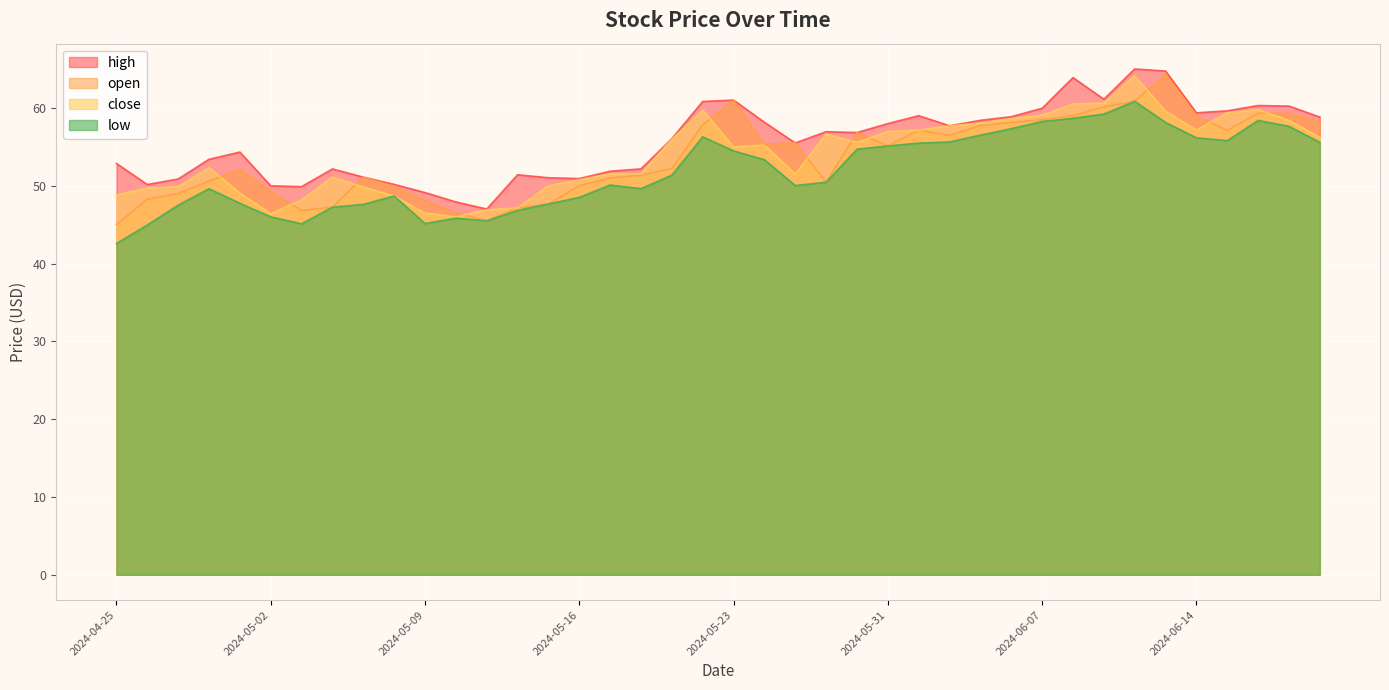

True or false: high and low intersect in this chart.

False